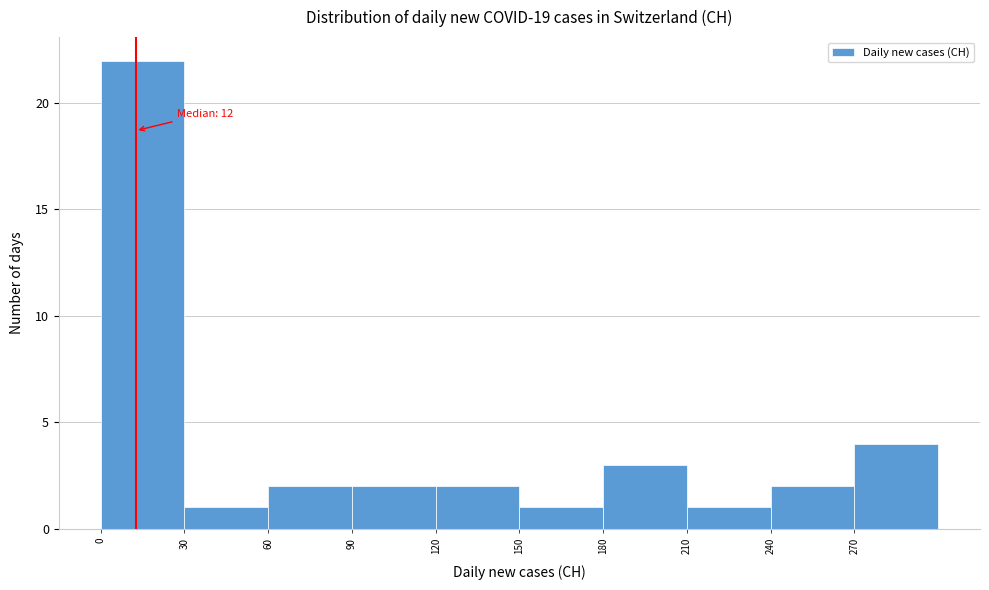

Over which range of the x-axis is the bar tallest?

0 to 30